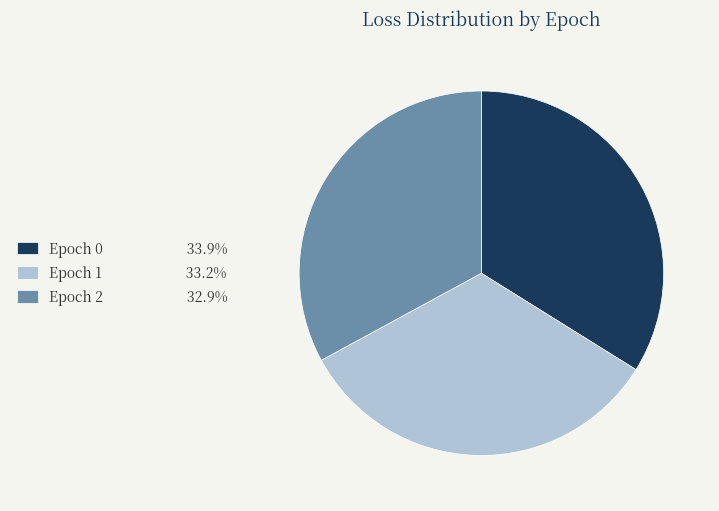

Is the sum of Epoch 1 and Epoch 0 greater than half?

Yes